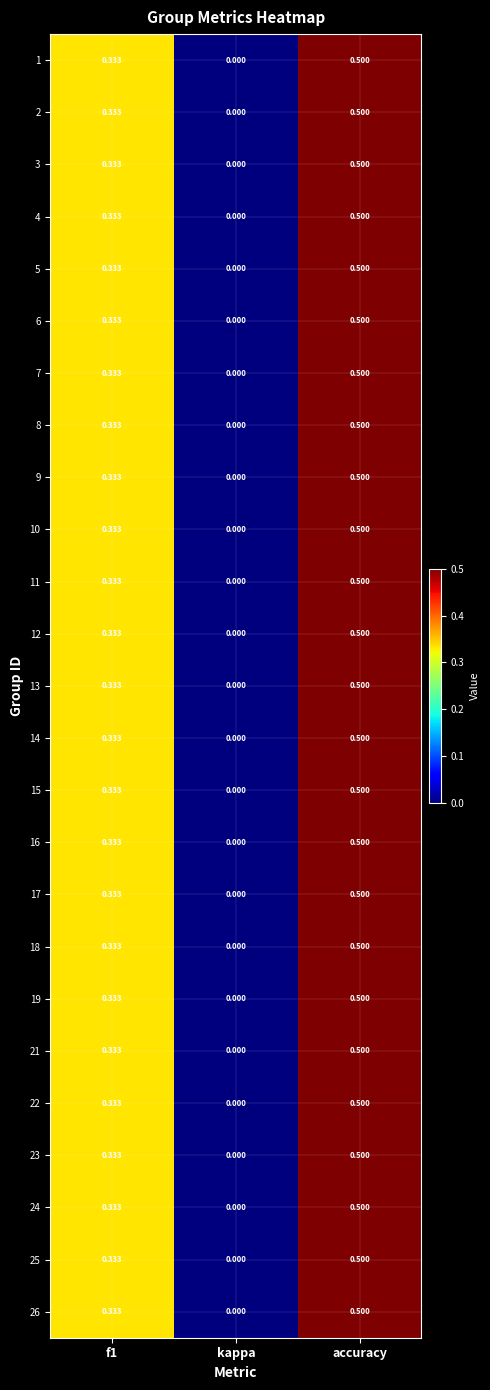

At which category is the sum across all series the highest?

accuracy